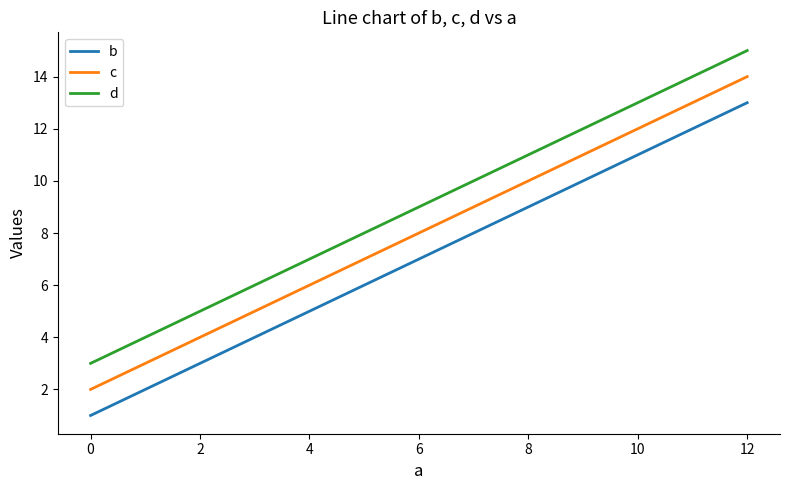

True or false: d has more than 0 points higher than both neighbors.

False